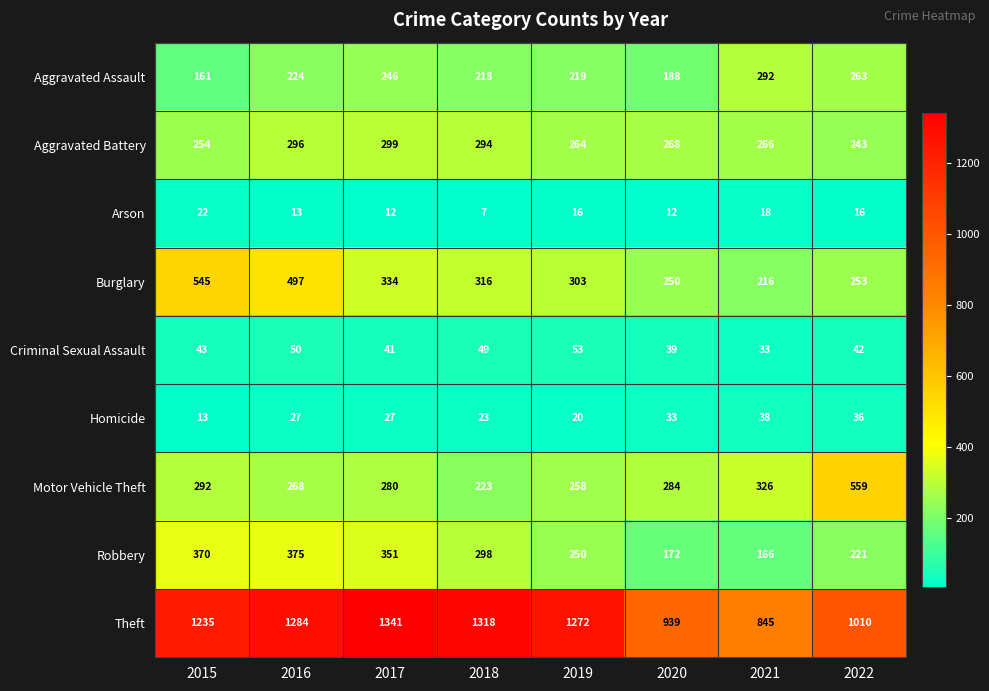

Which category has the lowest value across all series?

2018